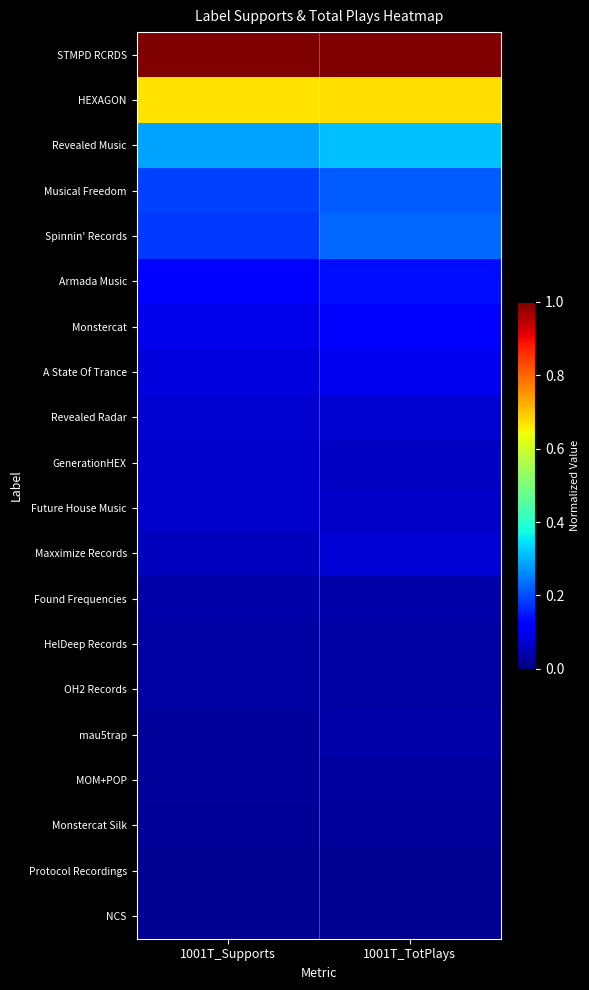

Reading left to right, extract all data points from this chart.

STMPD RCRDS: 1001T_Supports=1.0	1001T_TotPlays=1.0
HEXAGON: 1001T_Supports=0.7	1001T_TotPlays=0.7
Revealed Music: 1001T_Supports=0.3	1001T_TotPlays=0.3
Musical Freedom: 1001T_Supports=0.2	1001T_TotPlays=0.2
Spinnin' Records: 1001T_Supports=0.2	1001T_TotPlays=0.2
Armada Music: 1001T_Supports=0.1	1001T_TotPlays=0.1
Monstercat: 1001T_Supports=0.1	1001T_TotPlays=0.1
A State Of Trance: 1001T_Supports=0.1	1001T_TotPlays=0.1
Revealed Radar: 1001T_Supports=0.1	1001T_TotPlays=0.1
GenerationHEX: 1001T_Supports=0.1	1001T_TotPlays=0.1
Future House Music: 1001T_Supports=0.1	1001T_TotPlays=0.1
Maxximize Records: 1001T_Supports=0.1	1001T_TotPlays=0.1
Found Frequencies: 1001T_Supports=0.0	1001T_TotPlays=0.0
HelDeep Records: 1001T_Supports=0.0	1001T_TotPlays=0.0
OH2 Records: 1001T_Supports=0.0	1001T_TotPlays=0.0
mau5trap: 1001T_Supports=0.0	1001T_TotPlays=0.0
MOM+POP: 1001T_Supports=0.0	1001T_TotPlays=0.0
Monstercat Silk: 1001T_Supports=0.0	1001T_TotPlays=0.0
Protocol Recordings: 1001T_Supports=0.0	1001T_TotPlays=0.0
NCS: 1001T_Supports=0.0	1001T_TotPlays=0.0